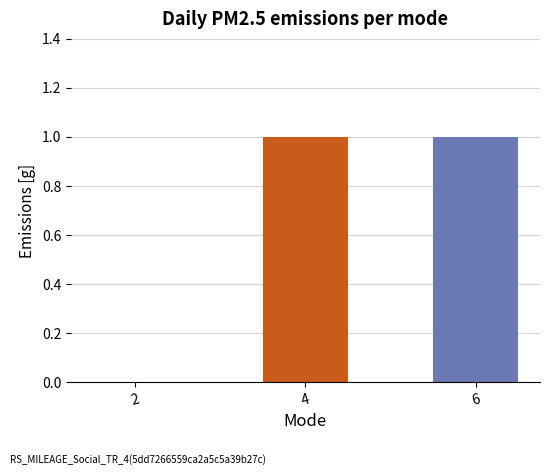

Which has a higher value, 4 or 2?

4